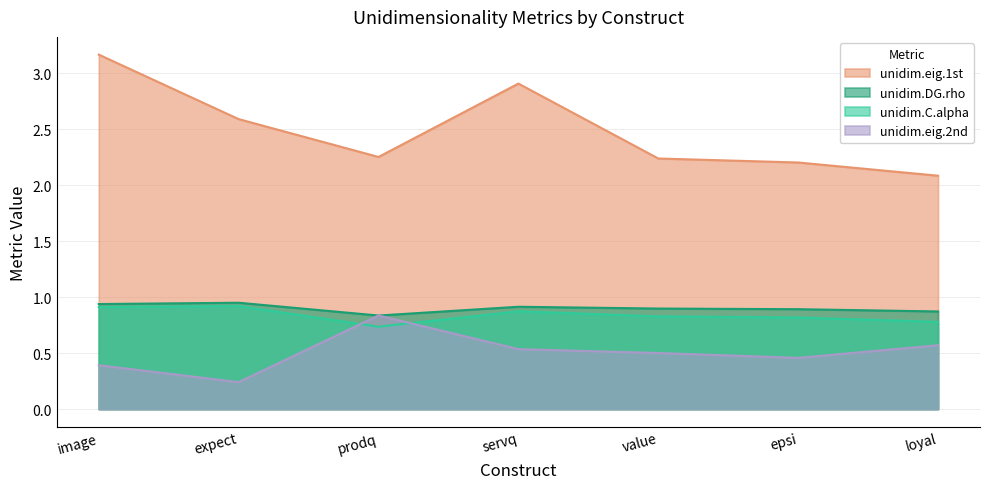

The unidim.eig.2nd series shows 0.5 at value. True or false?

True